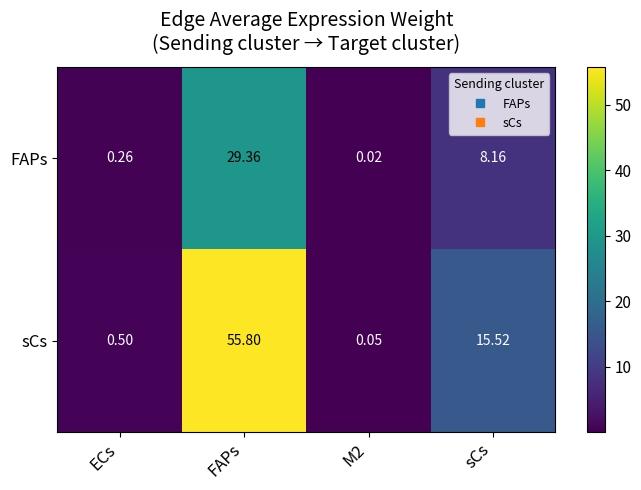

Where does the FAPs series first go above 8?

FAPs